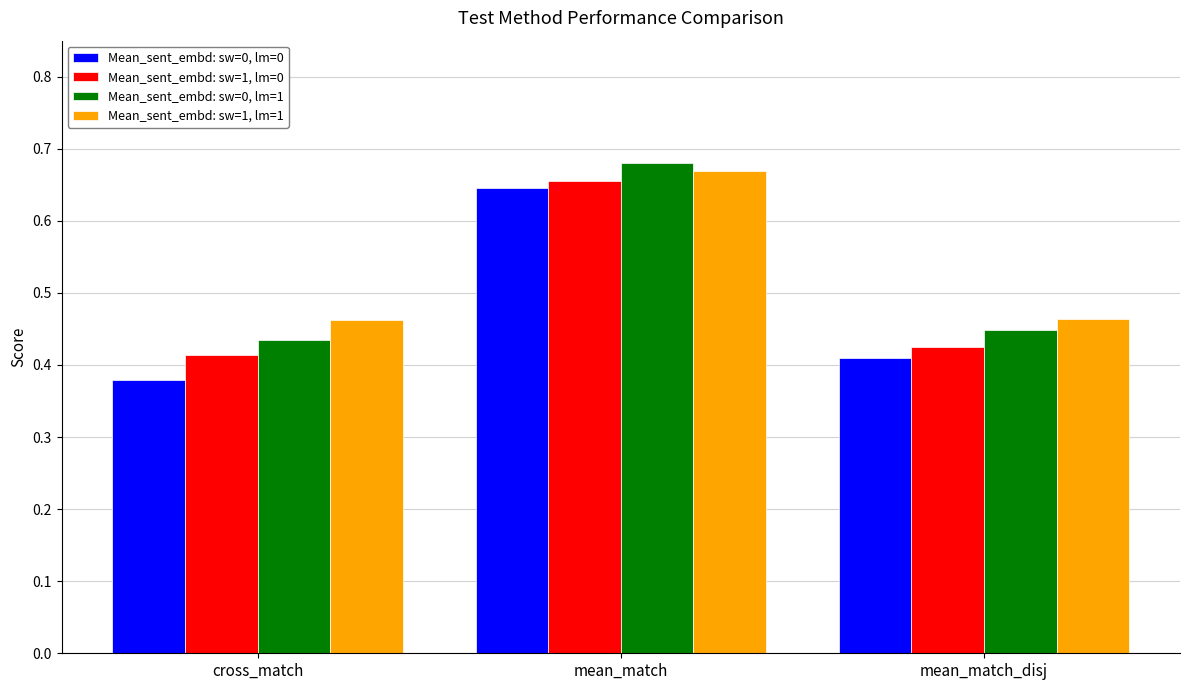

Which series has the largest total across all categories?

Mean_sent_embd: sw=1, lm=1